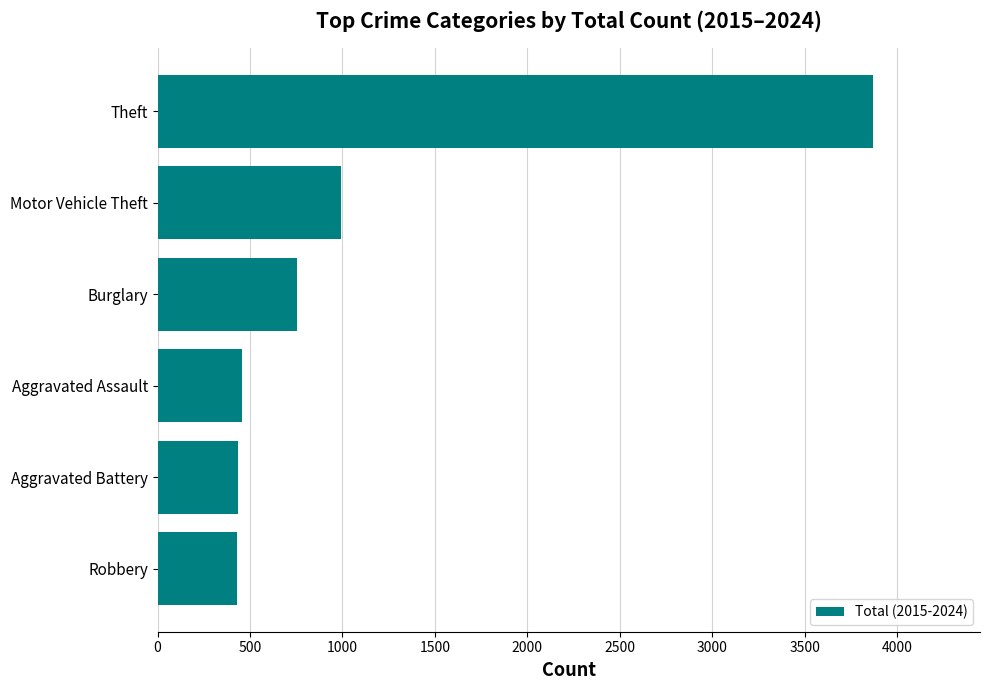

The chart shows a value of 3868 at Theft. True or false?

True